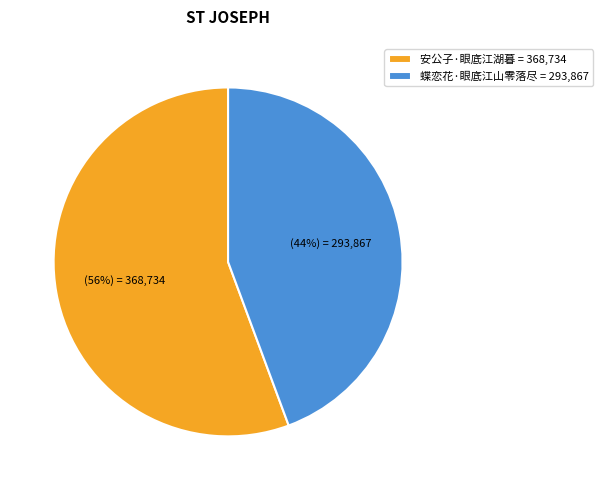

To the nearest percent, what is the combined percentage of 安公子·眼底江湖暮 = 368,734 and 蝶恋花·眼底江山零落尽 = 293,867?

100%